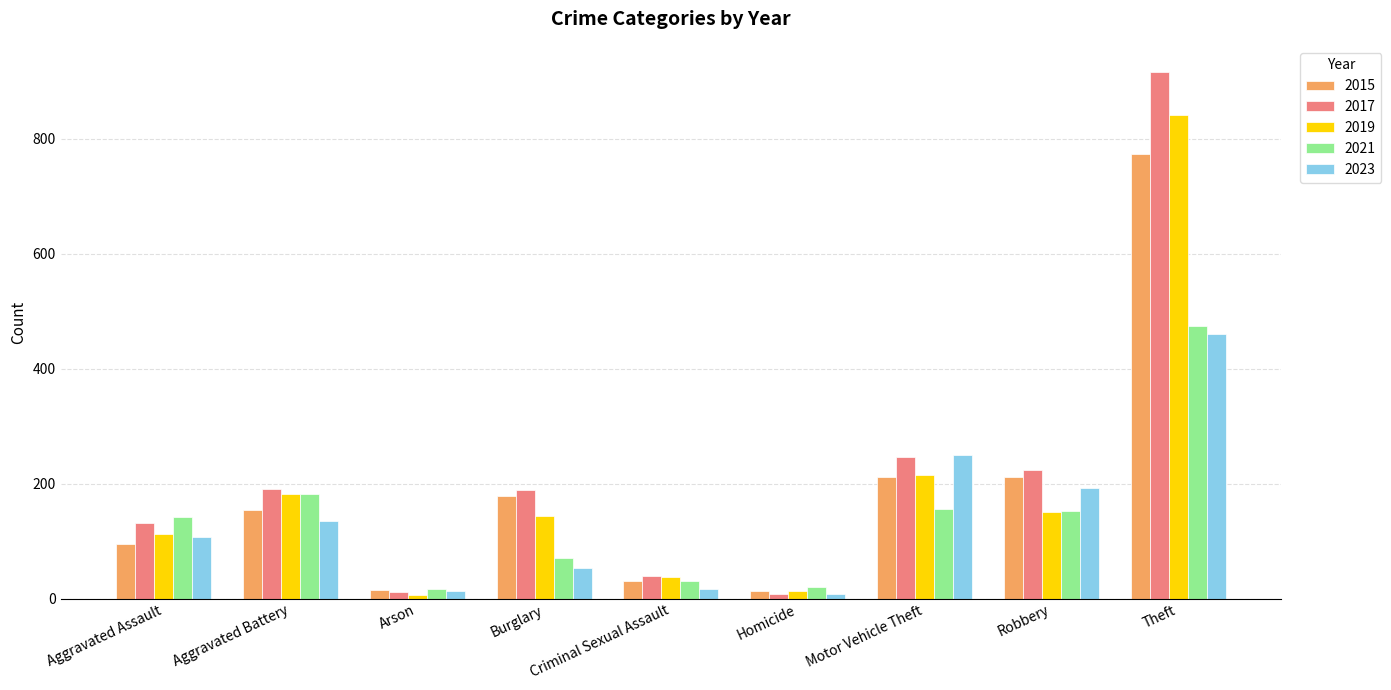

What value does the 2017 series have at Robbery, to the nearest 100?

200